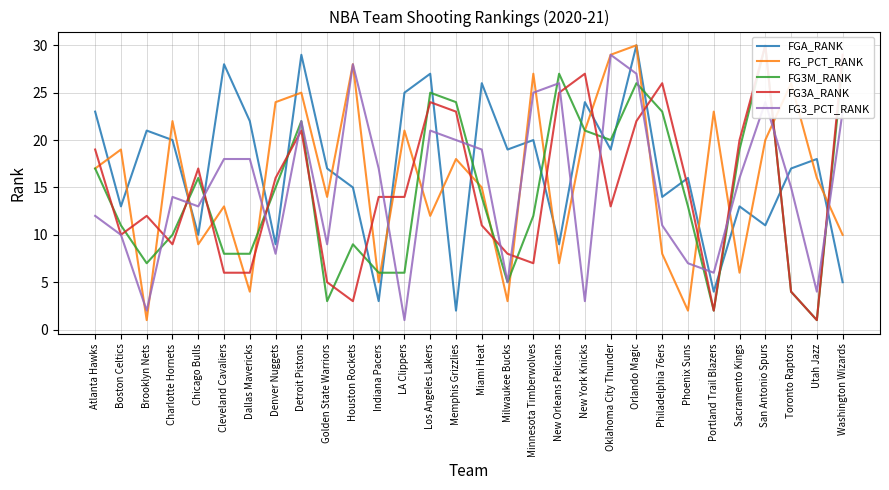

What is the difference between the highest and lowest values at San Antonio Spurs?

19